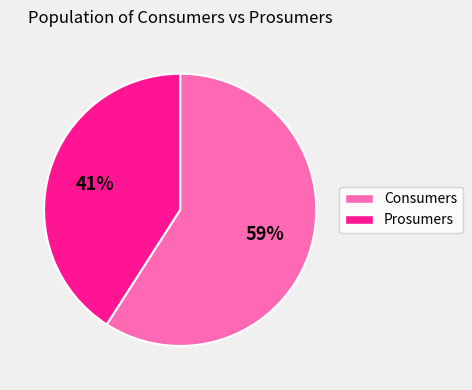

Is it true that Prosumers is 41% of the pie?

True